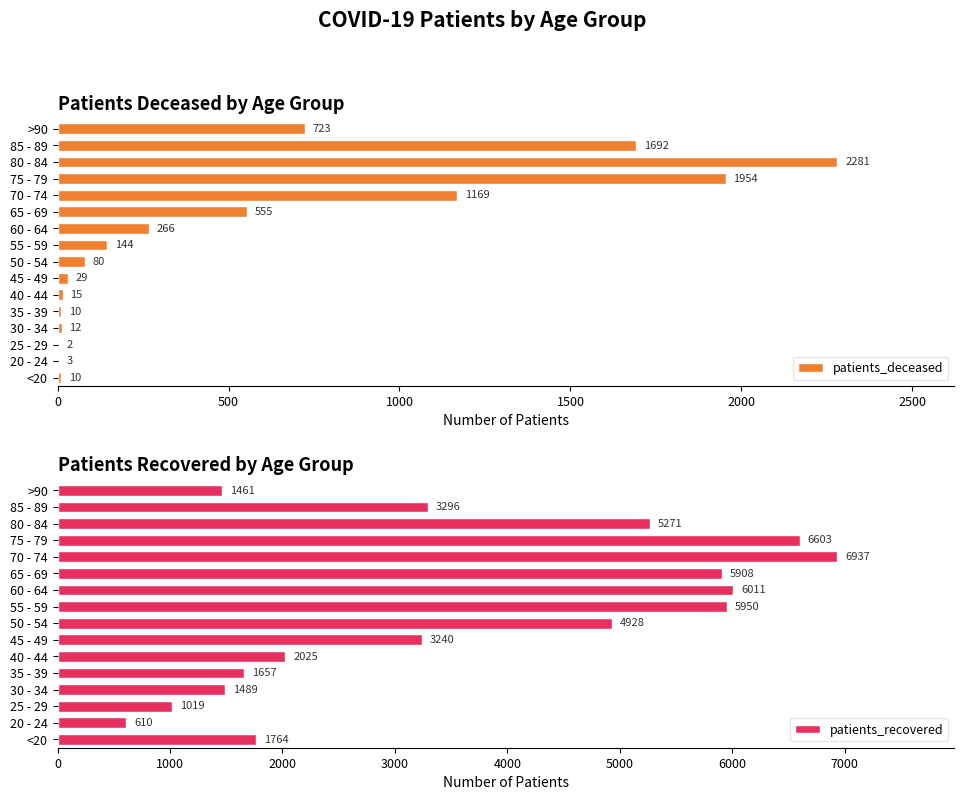

Where is patients_recovered nearest to the value 3773?

85 - 89